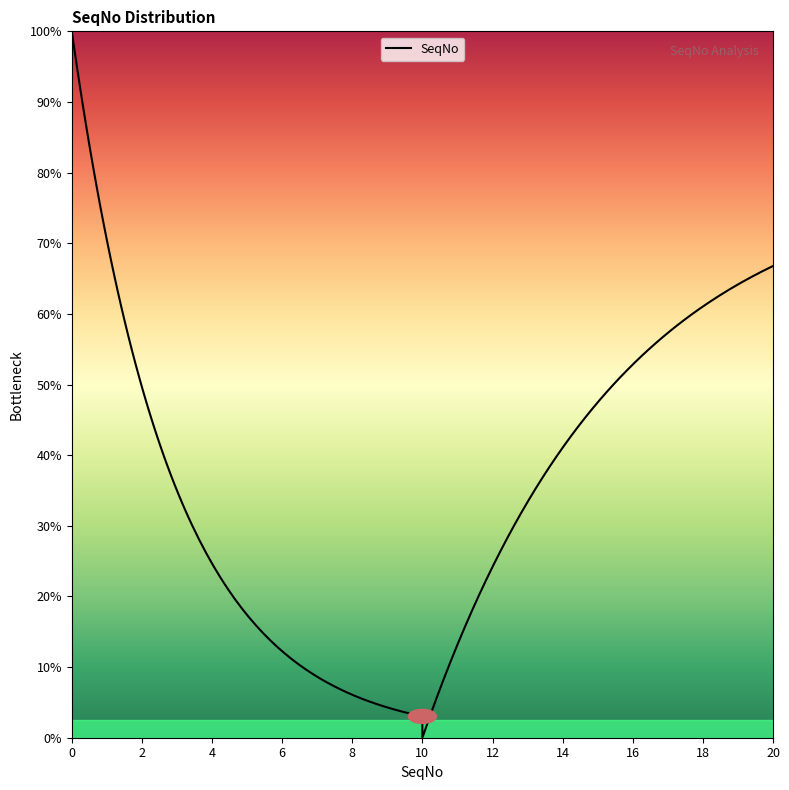

Count the number of categories in the chart.

20